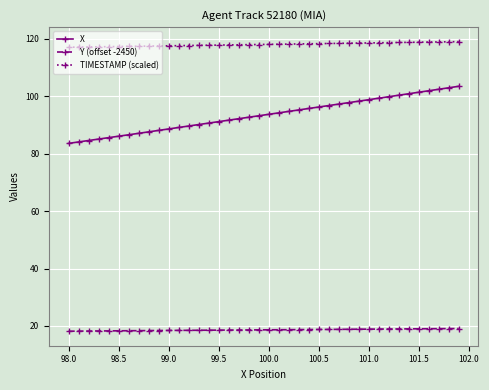

Rank the series by their maximum value, from highest to lowest.

TIMESTAMP (scaled), X, Y (offset -2450)